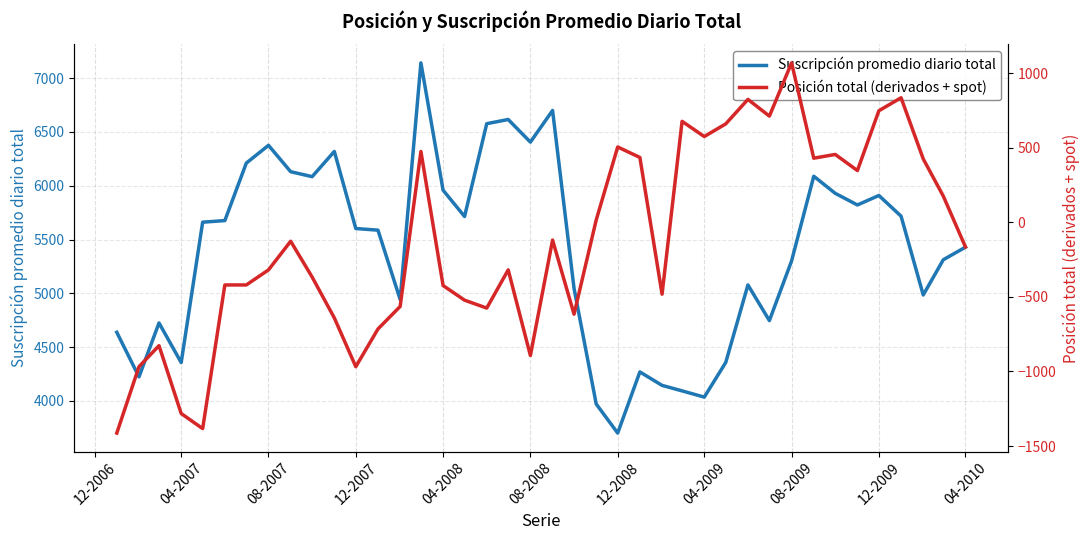

Reading left to right, list all the values displayed in this chart.

Suscripción promedio diario total: 4638	4224	4725	4357	5661	5676	6210	6375	6130	6084	6318	5602	5587	4943	7141	5958	5714	6576	6615	6405	6699	5046	3972	3702	4270	4145	4094	4036	4358	5078	4747	5301	6088	5929	5821	5909	5717	4985	5312	5429
Posición total (derivados + spot): -1413	-968	-827	-1282	-1383	-420	-420	-319	-127	-367	-641	-968	-715	-564	475	-424	-522	-575	-319	-893	-119	-616	16	505	435	-482	677	575	660	824	712	1069	430	455	347	748	835	425	176	-165